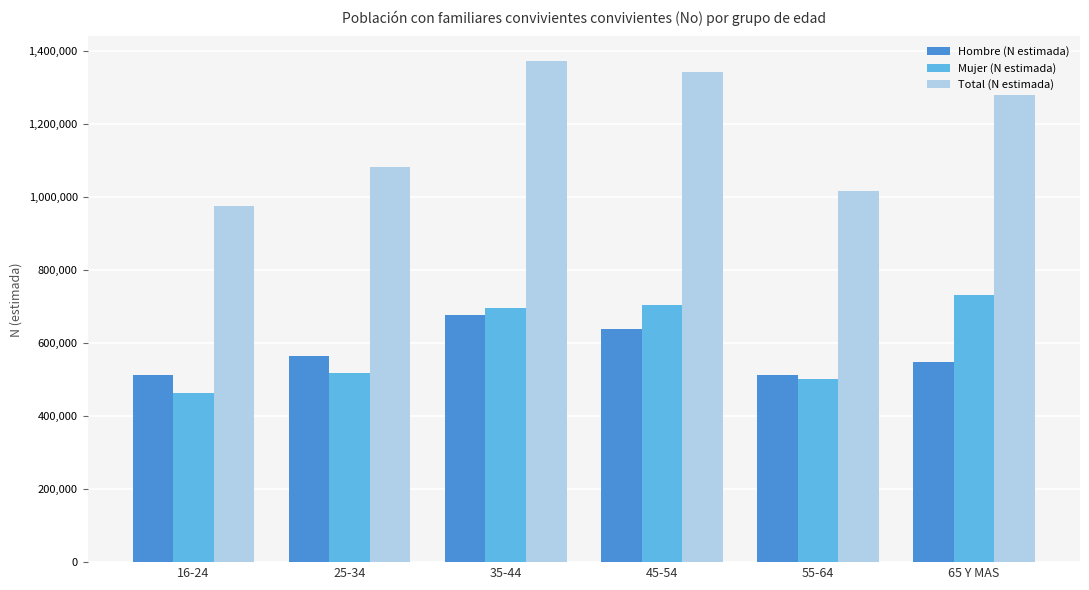

Read the Hombre (N estimada) value at 45-54.

638454